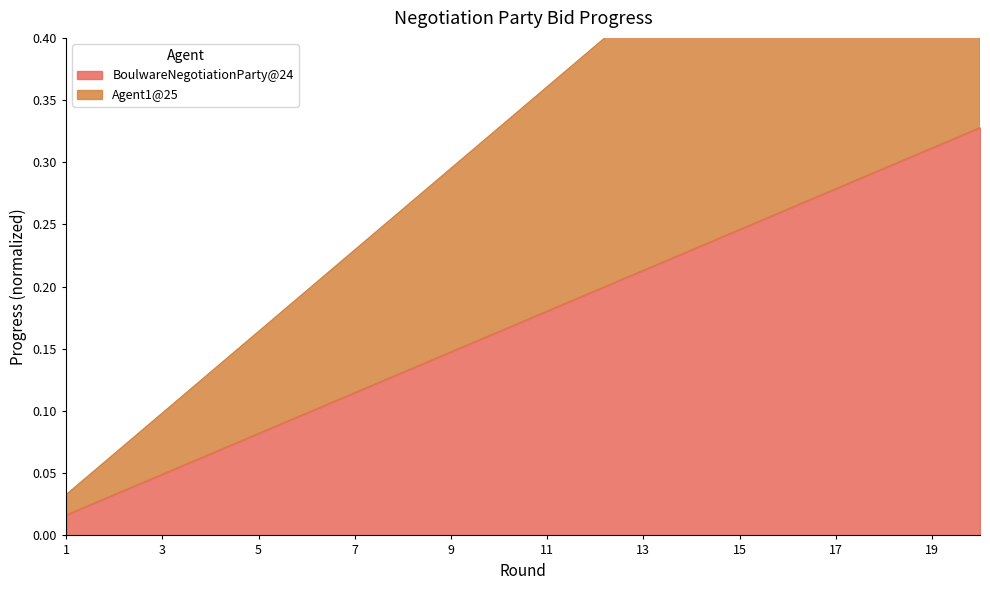

Which has a higher value, 15 or 8?

15